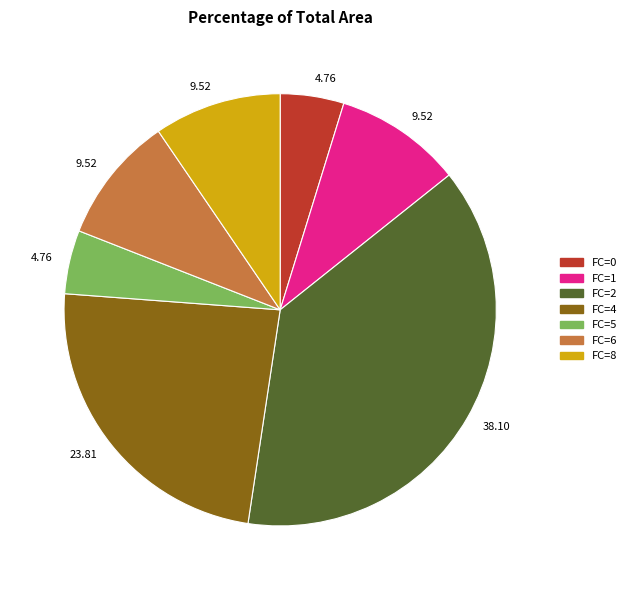

Is there a majority slice in this chart?

No